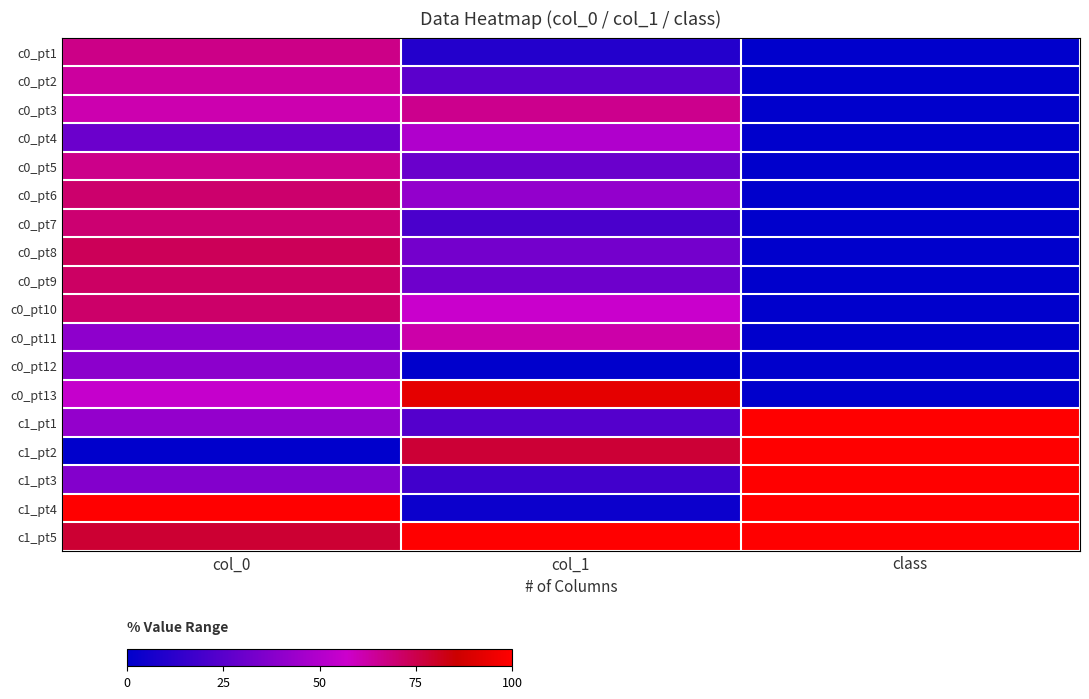

How many categories are shown in the chart?

3